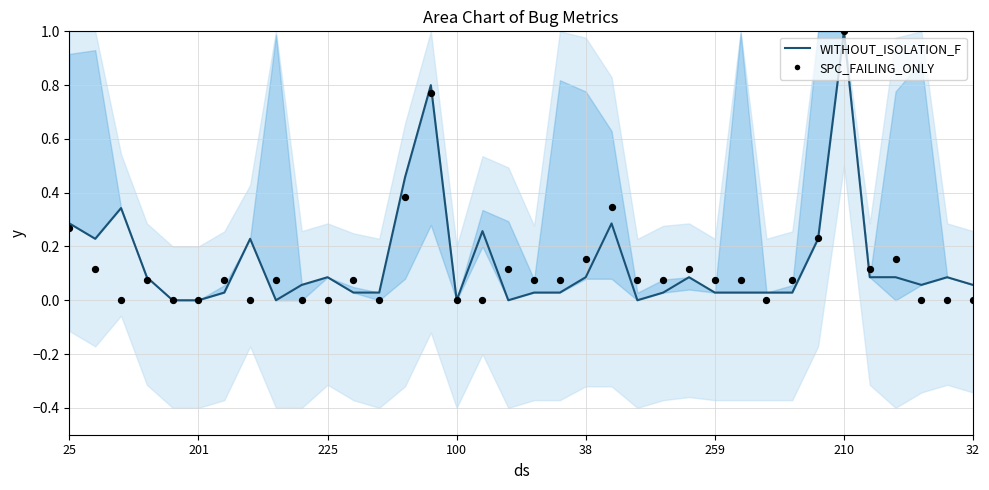

Is the value of SPC_FAILING_ONLY at 33 greater than the value of WITHOUT_ISOLATION_F at 13?

No